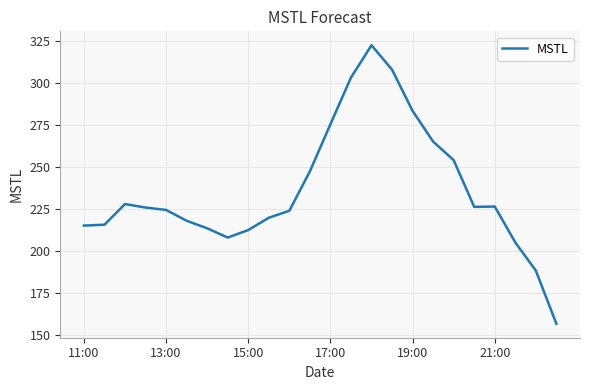

What is the difference between the maximum and minimum values?

165.5